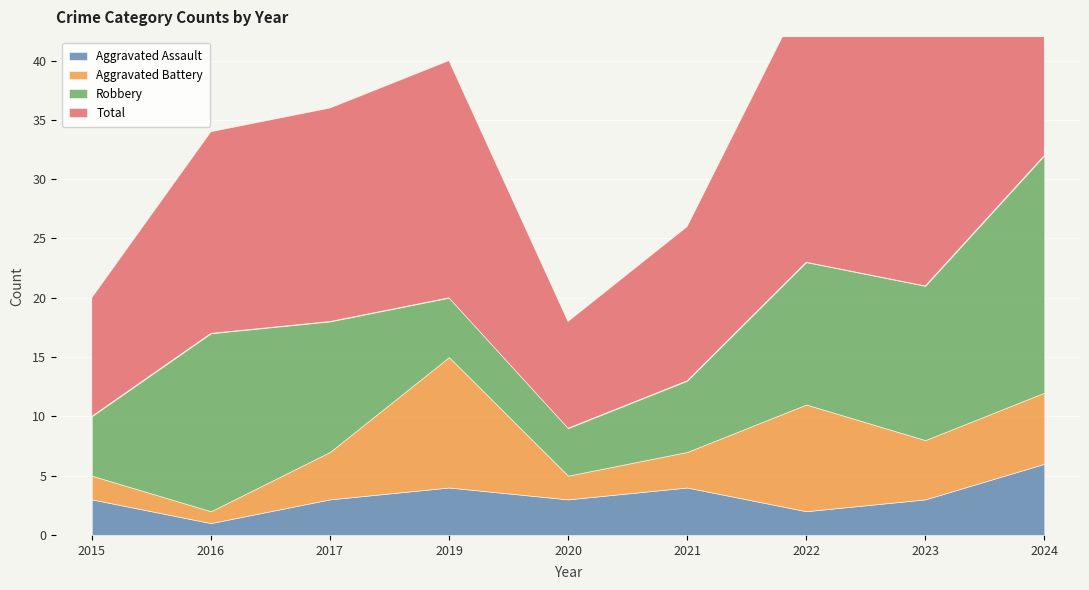

At how many categories does at least one series exceed 12?

7